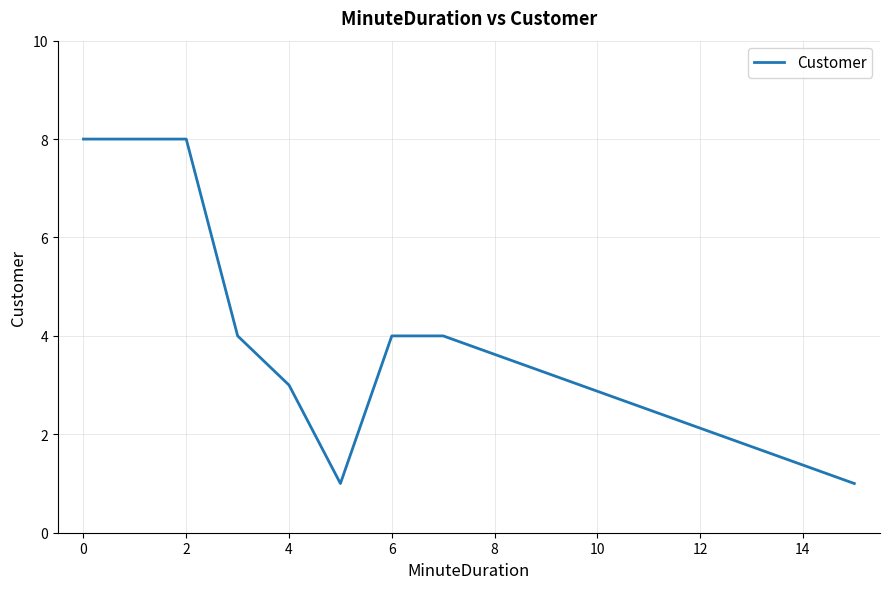

What is the greatest value displayed?

8